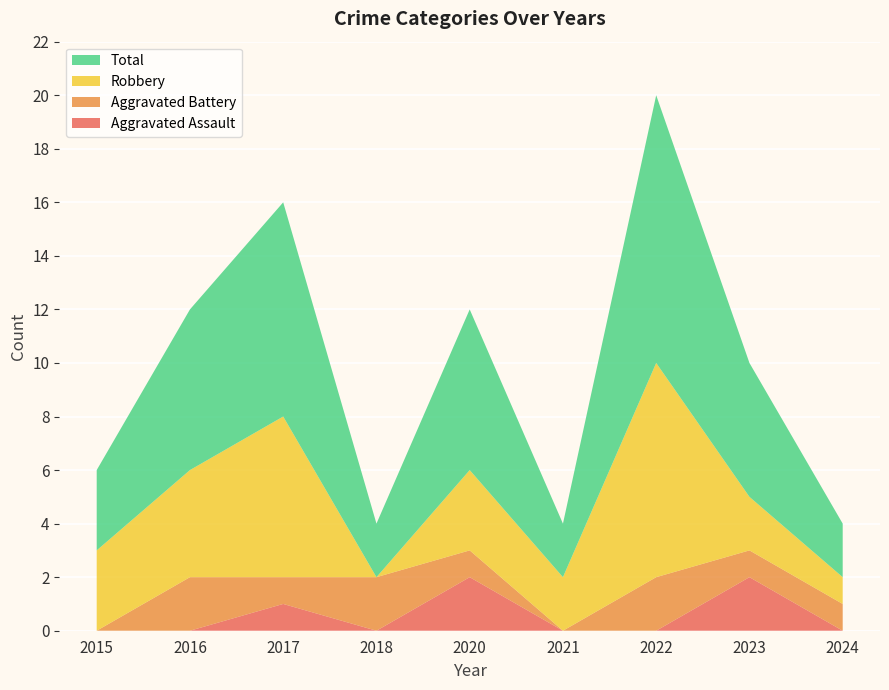

Reading right to left, extract all data points from this chart.

Aggravated Assault: 0	2	0	0	2	0	1	0	0
Aggravated Battery: 1	1	2	0	1	2	1	2	0
Robbery: 1	2	8	2	3	0	6	4	3
Total: 2	5	10	2	6	2	8	6	3